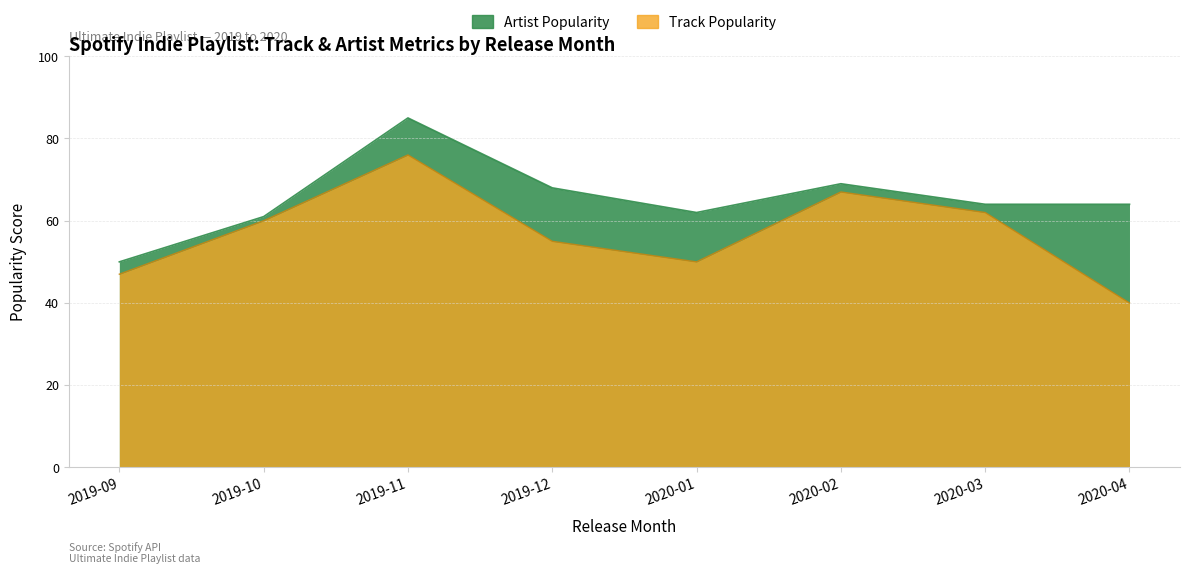

The value of Artist Popularity at 2020-03 is 96. True or false?

False